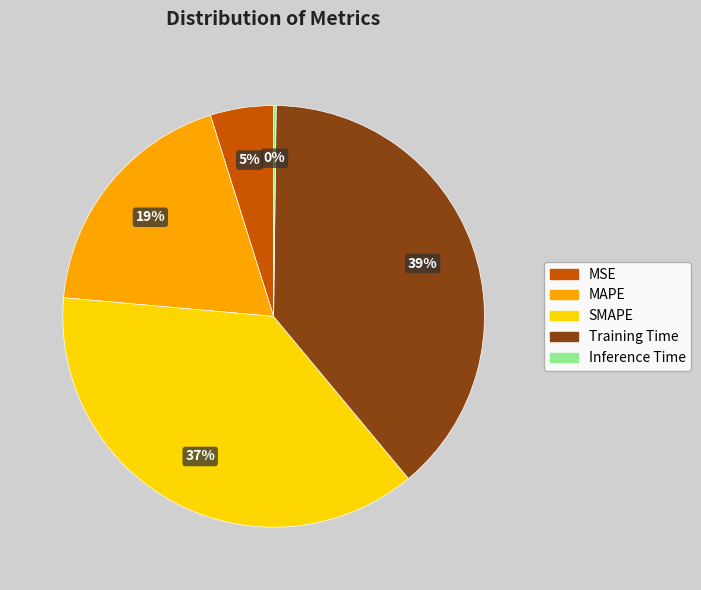

To the nearest percent, what is the difference between the Training Time and MAPE slice percentages?

20%